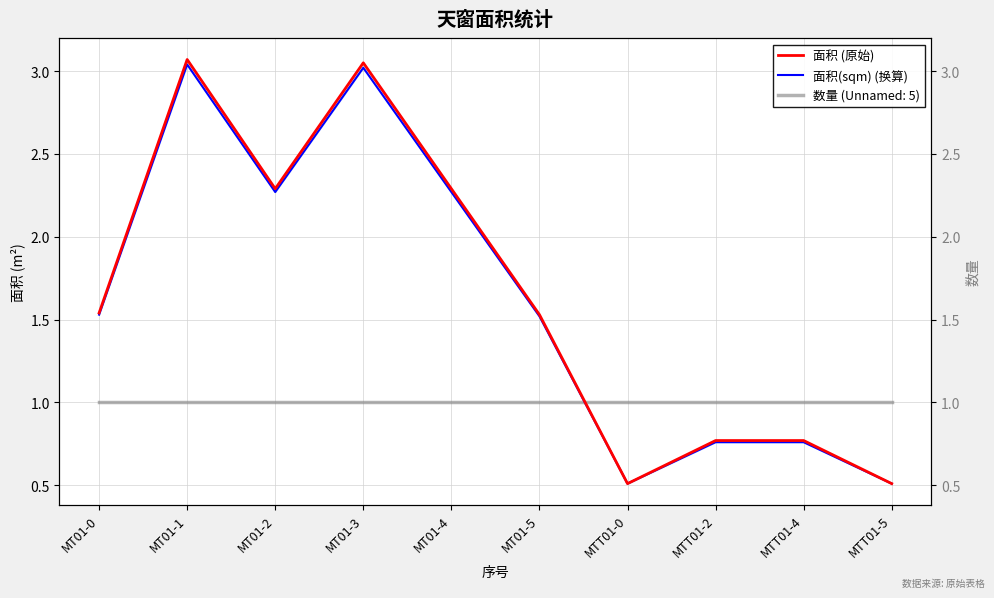

True or false: 面积 (原始) has a value of 3.1 at MT01-1.

True